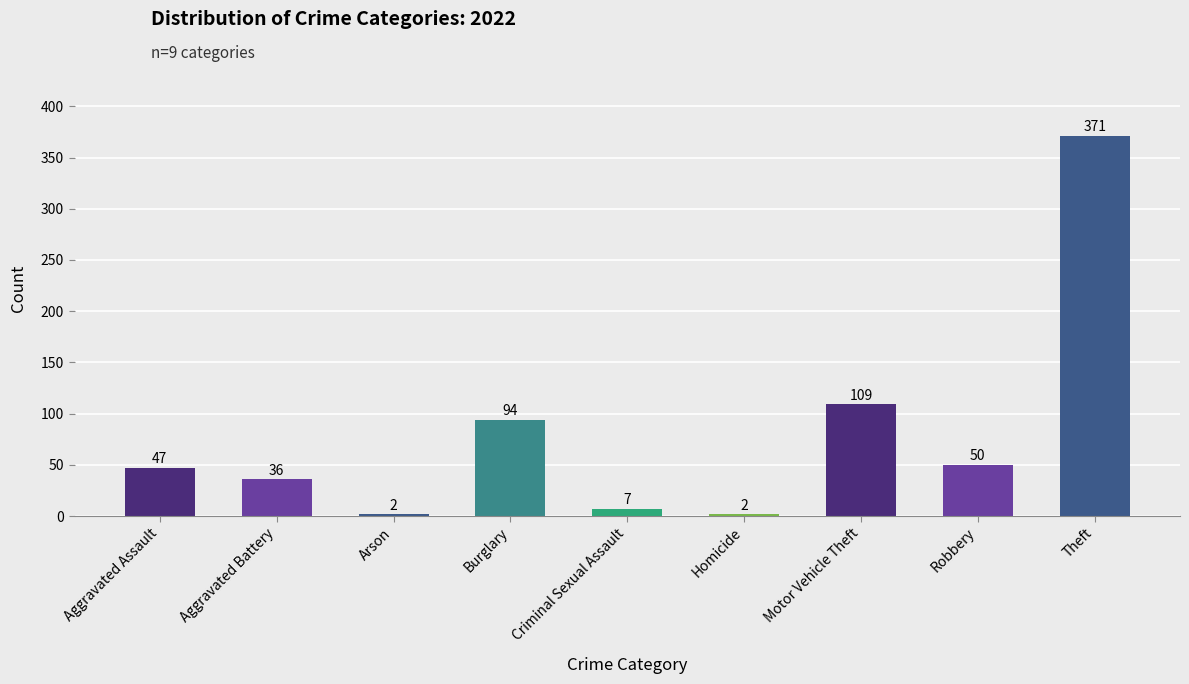

Count the number of categories in the chart.

9